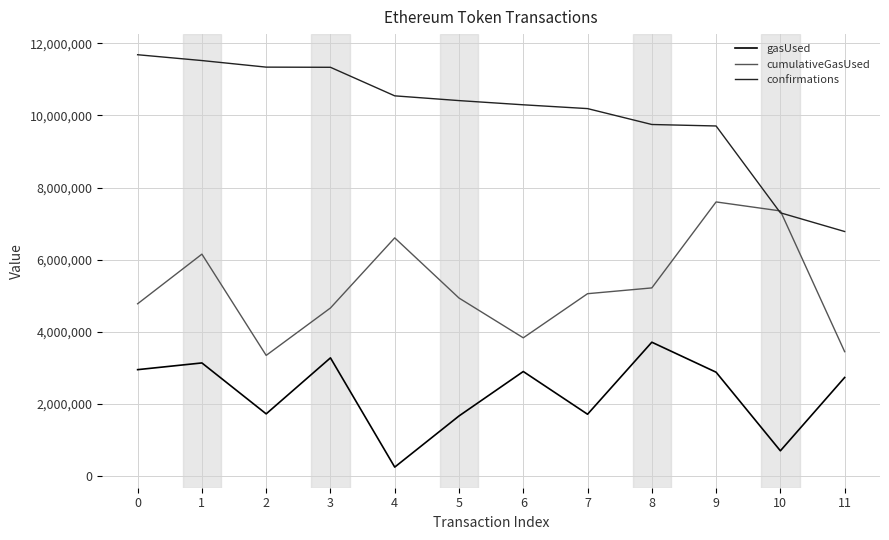

At which category does gasUsed reach its first local peak?

1